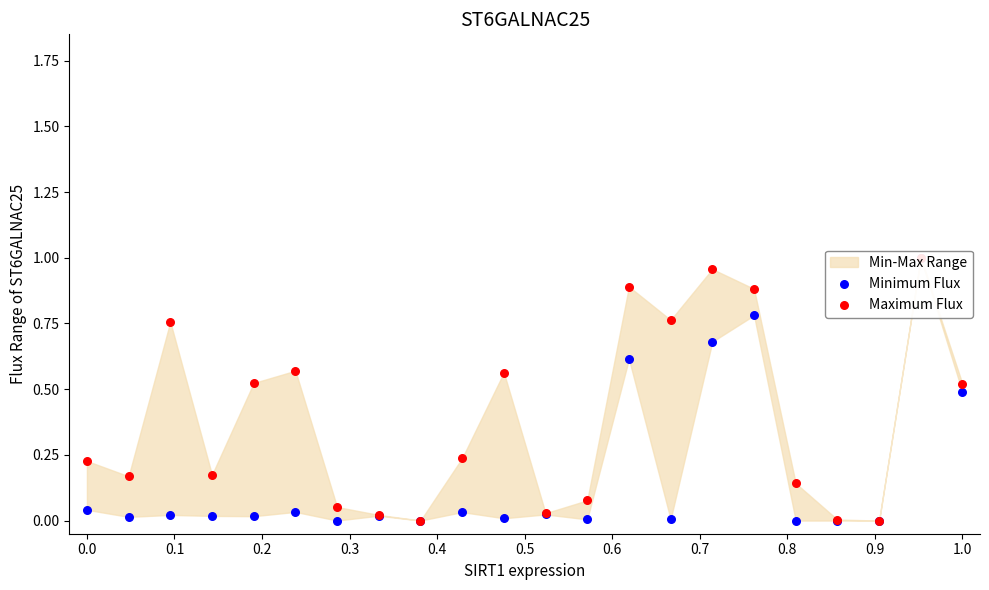

Which series has the largest total across all categories?

Maximum Flux